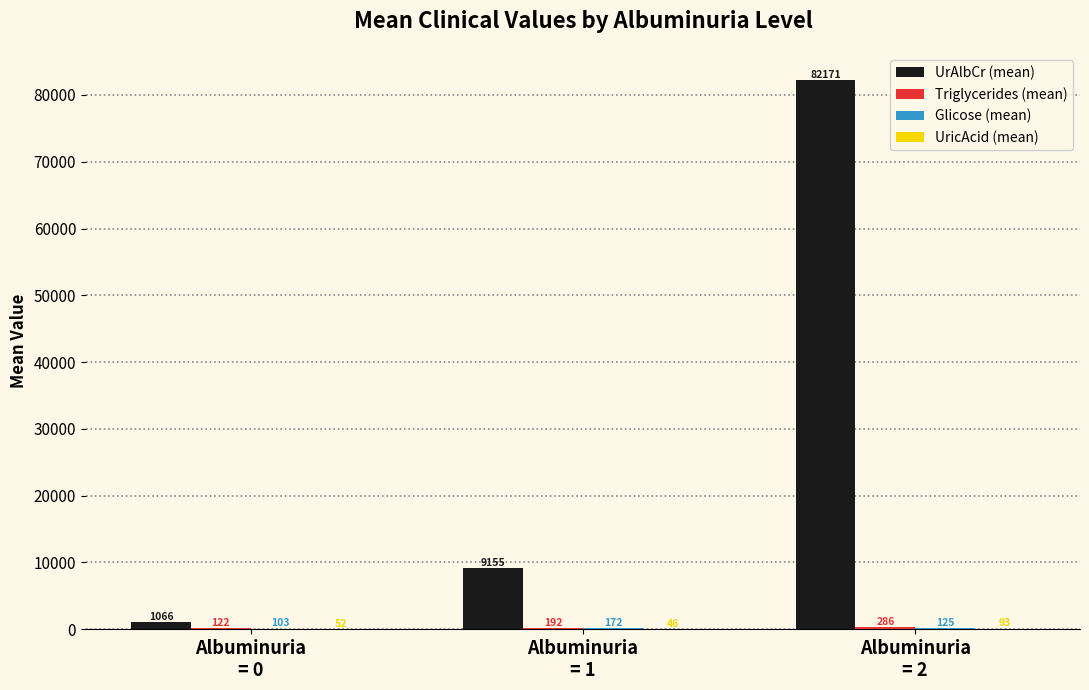

Which series changed the most between Albuminuria
= 1 and Albuminuria
= 2?

UrAlbCr (mean)